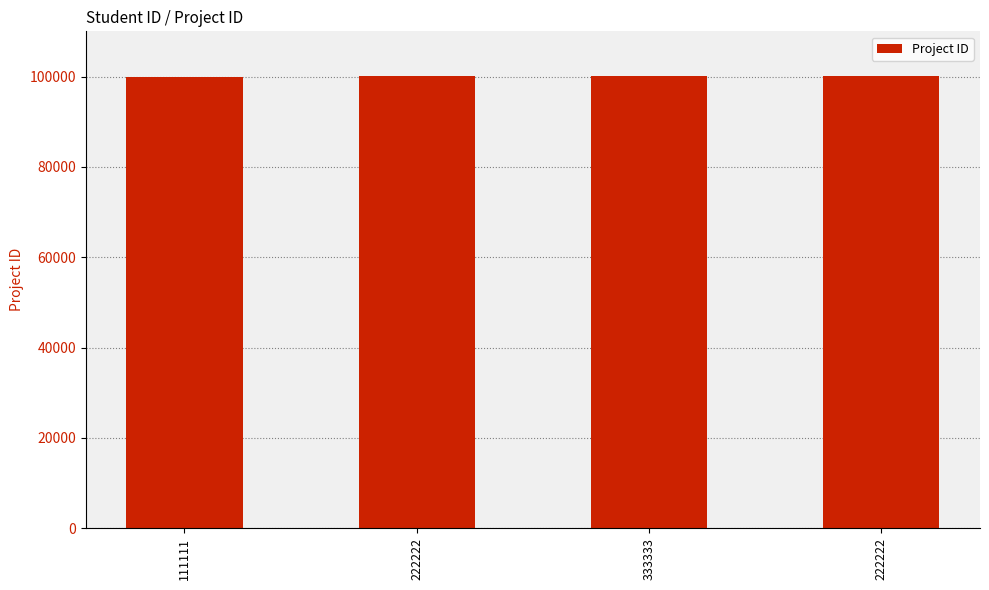

The value at 222222 is 100004. True or false?

True